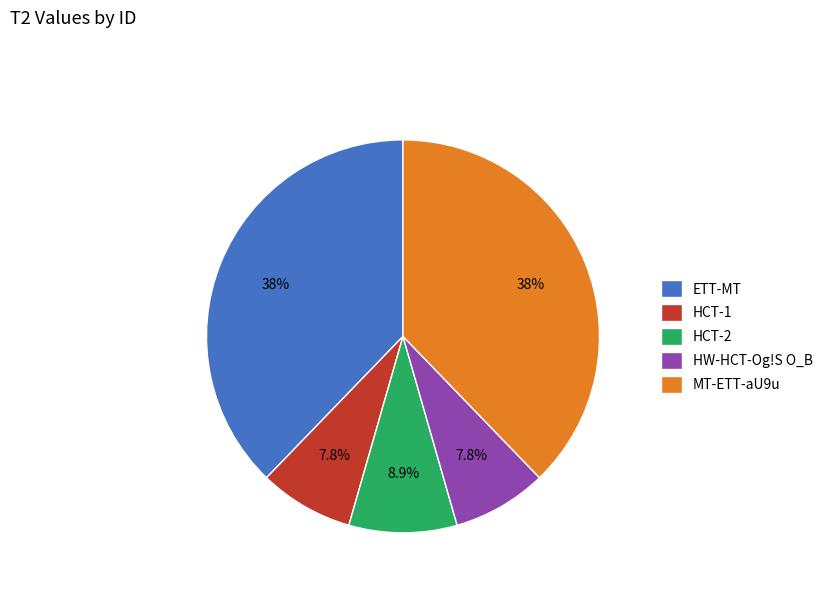

Is there any slice that represents more than half of the pie?

No